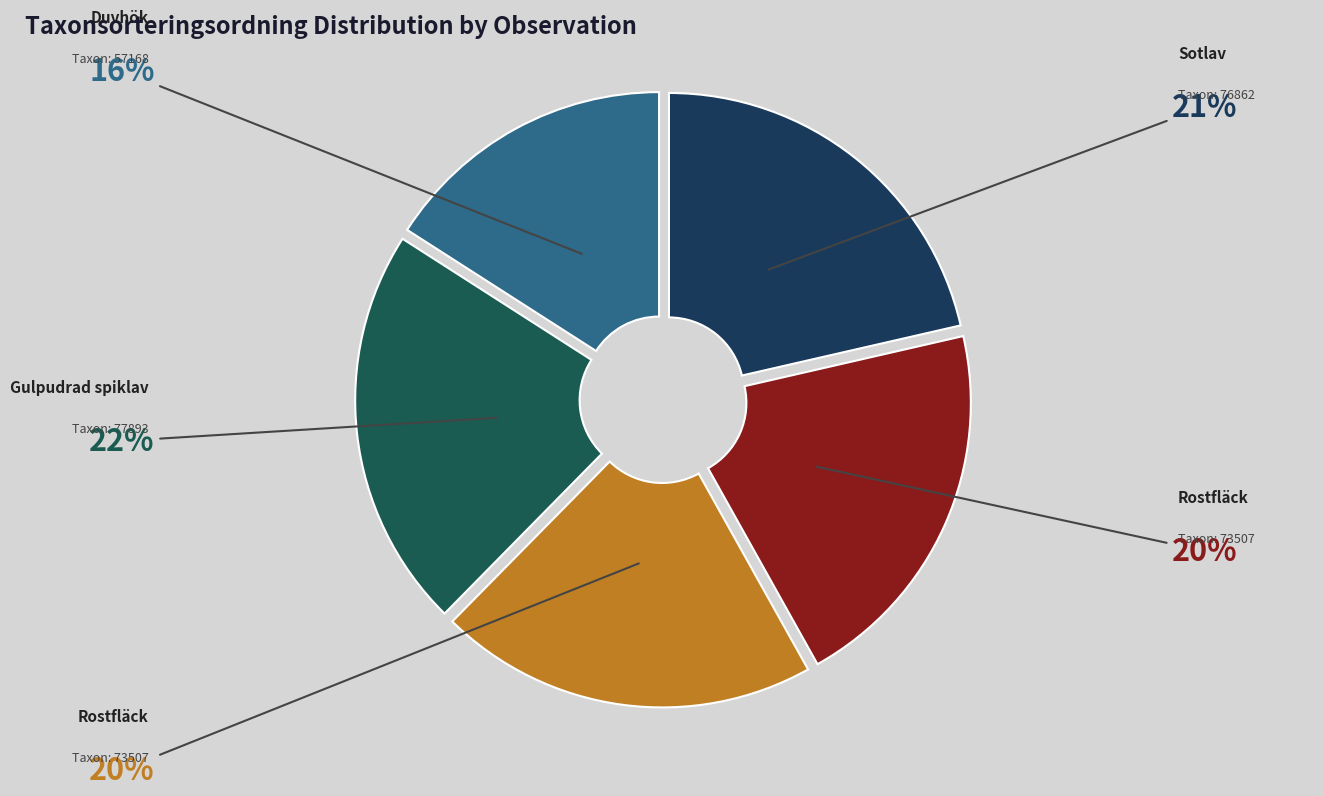

What is the smallest slice in the pie chart?

Duvhök (116332637)